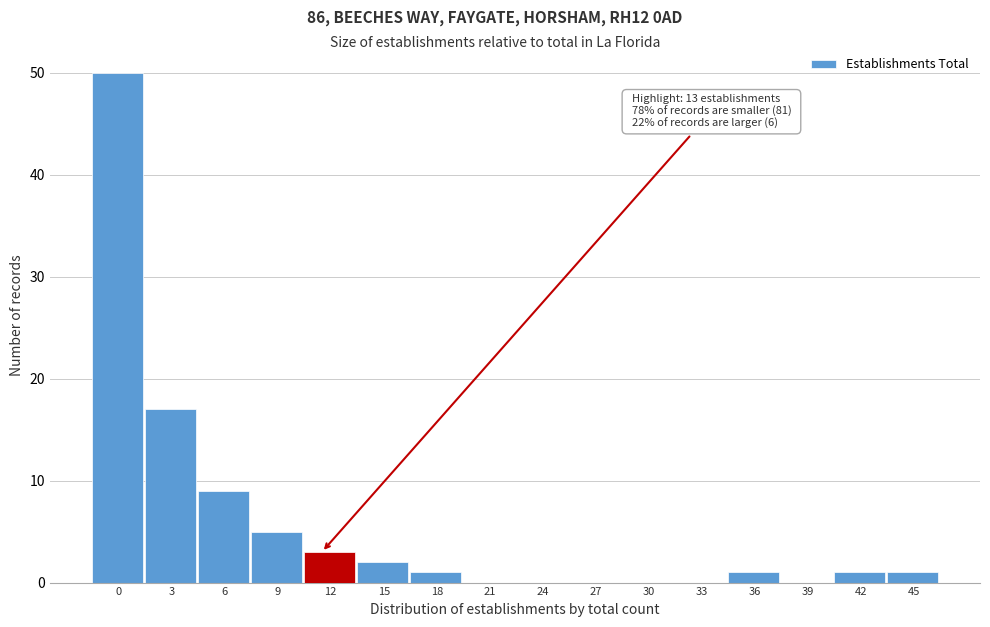

Reading left to right, extract all data points from this chart.

0=50	3=17	6=9	9=5	12=3	15=2	18=1	21=0	24=0	27=0	30=0	33=0	36=1	39=0	42=1	45=1